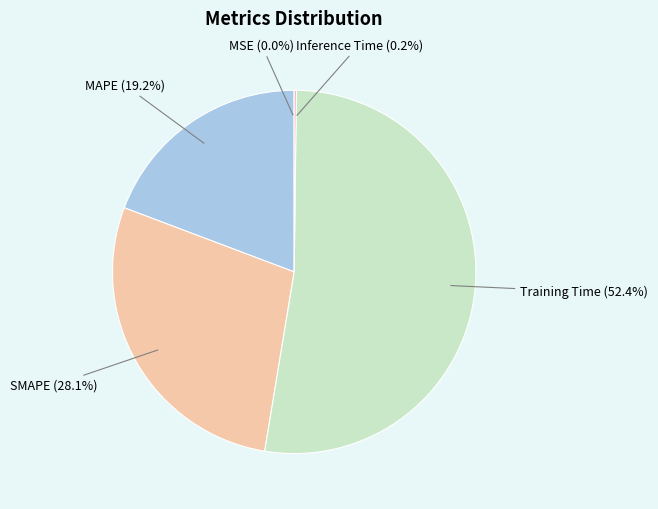

What is the largest slice in the pie chart?

Training Time